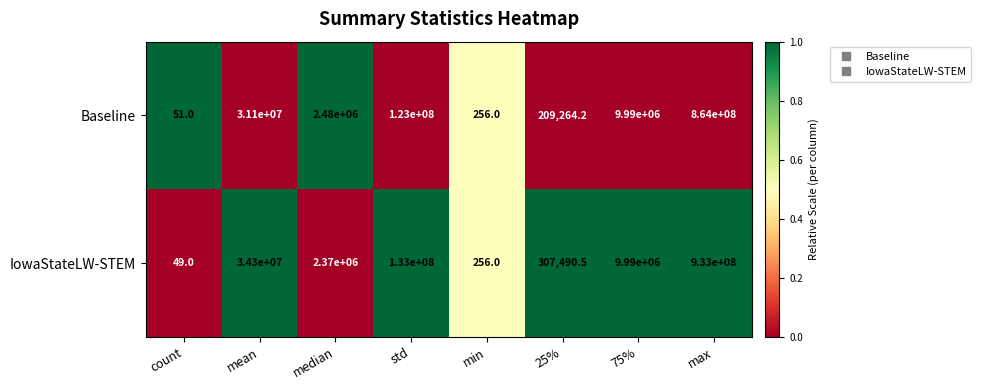

Which series changed the most between count and mean?

IowaStateLW-STEM